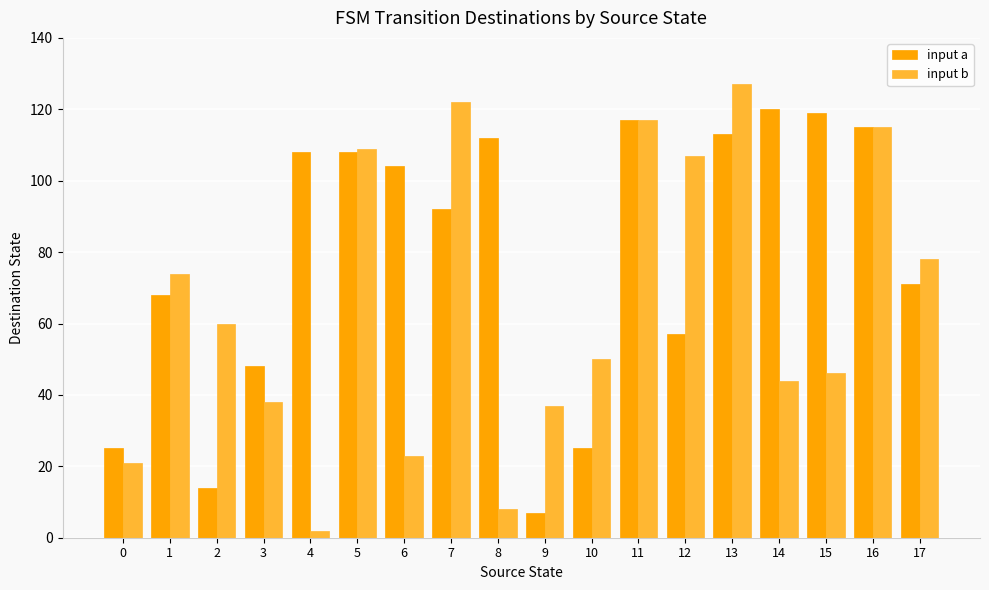

Between 9 and 13, which series saw the biggest shift?

input a